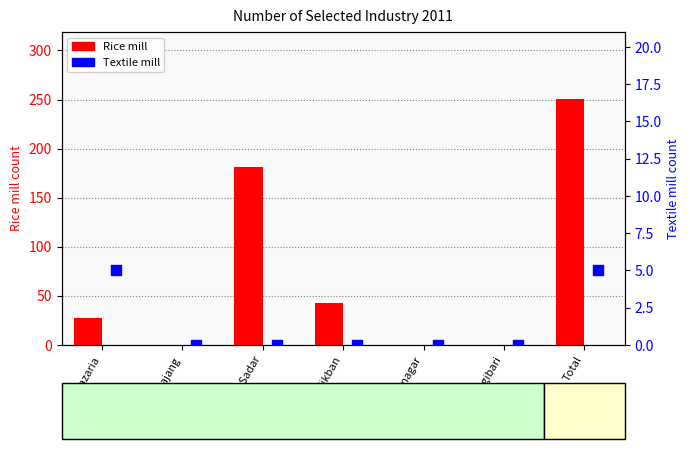

Which series contains the lowest Y value?

Rice mill